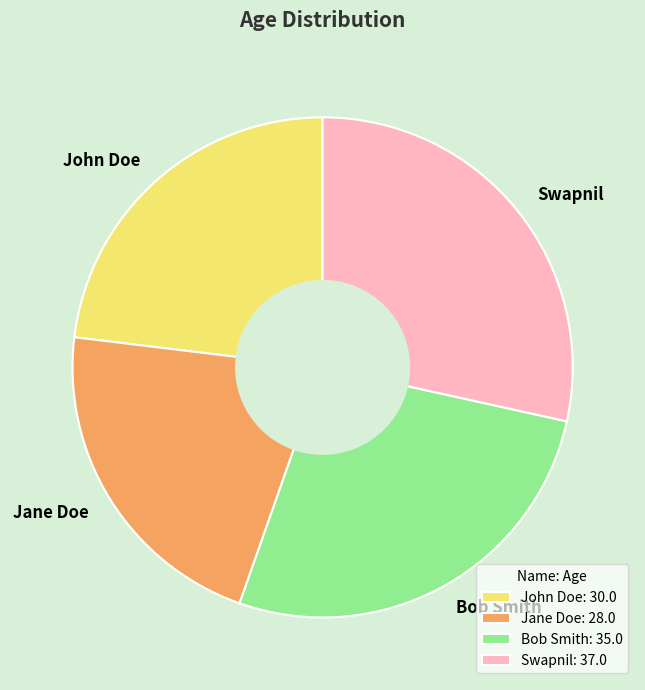

Is it true that Jane Doe is 22% of the pie?

True